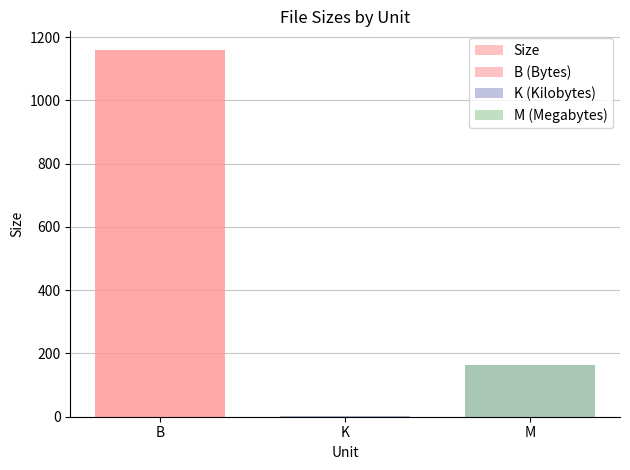

Rank the categories by value from lowest to highest.

K, M, B